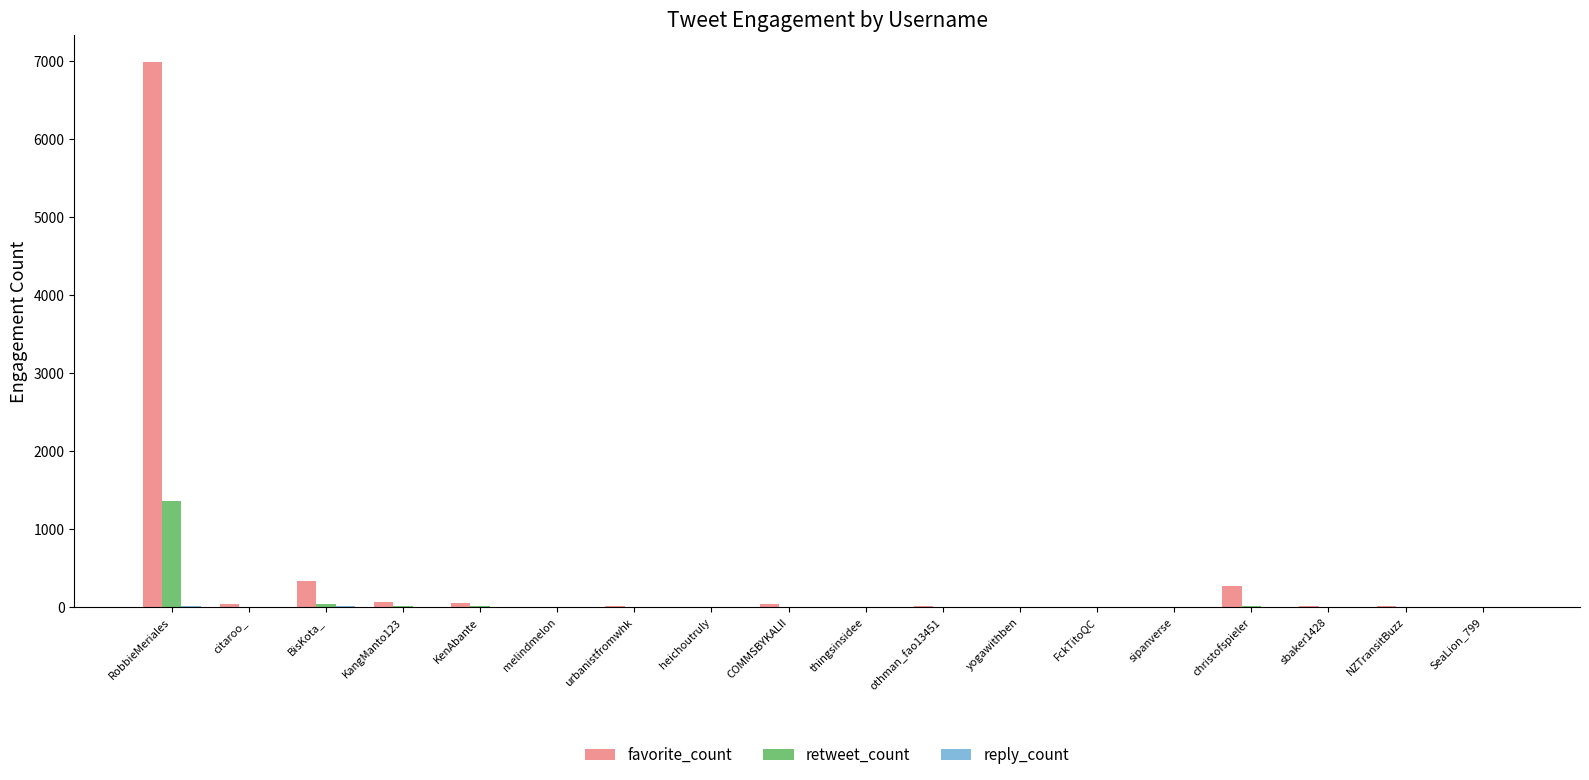

At which category does the chart reach its peak across all series?

RobbieMeriales